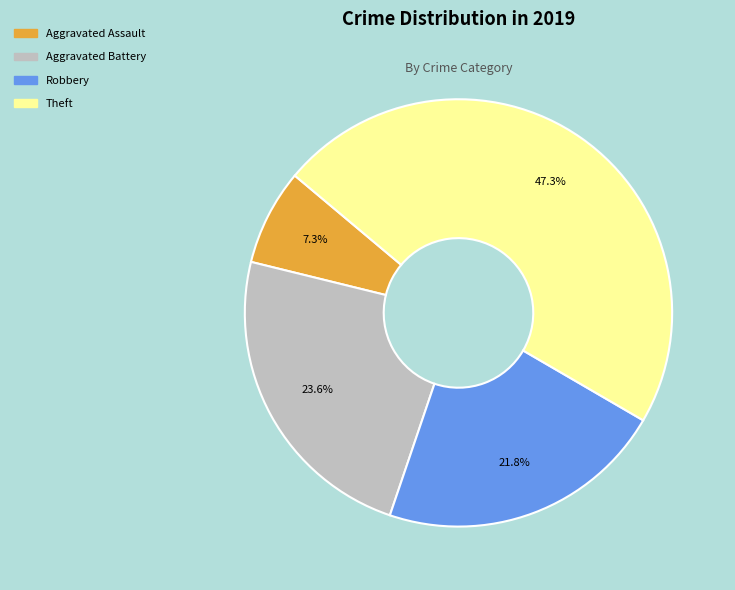

What percentage is NOT represented by Aggravated Assault?

92.7%